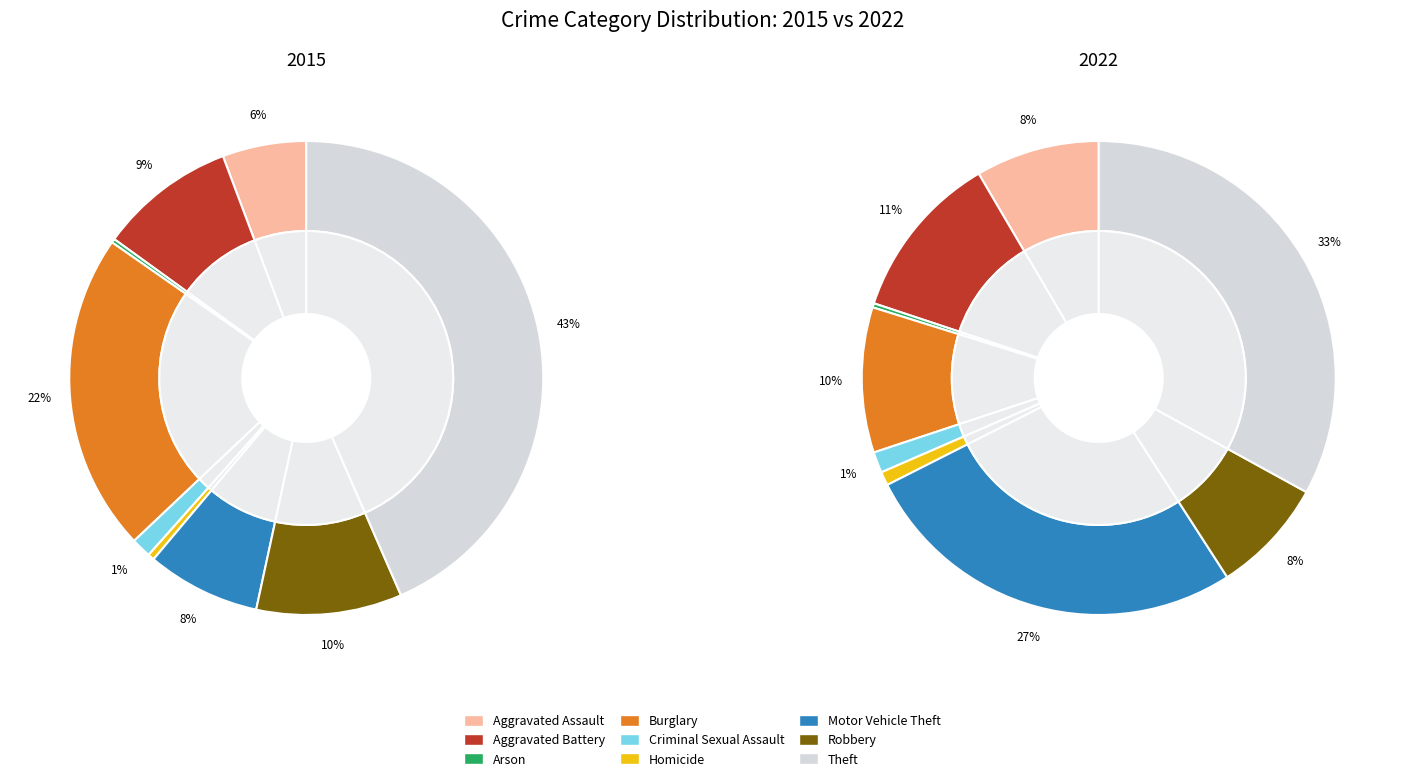

To the nearest percent, what is the difference between the Theft and Burglary slice percentages?

23%